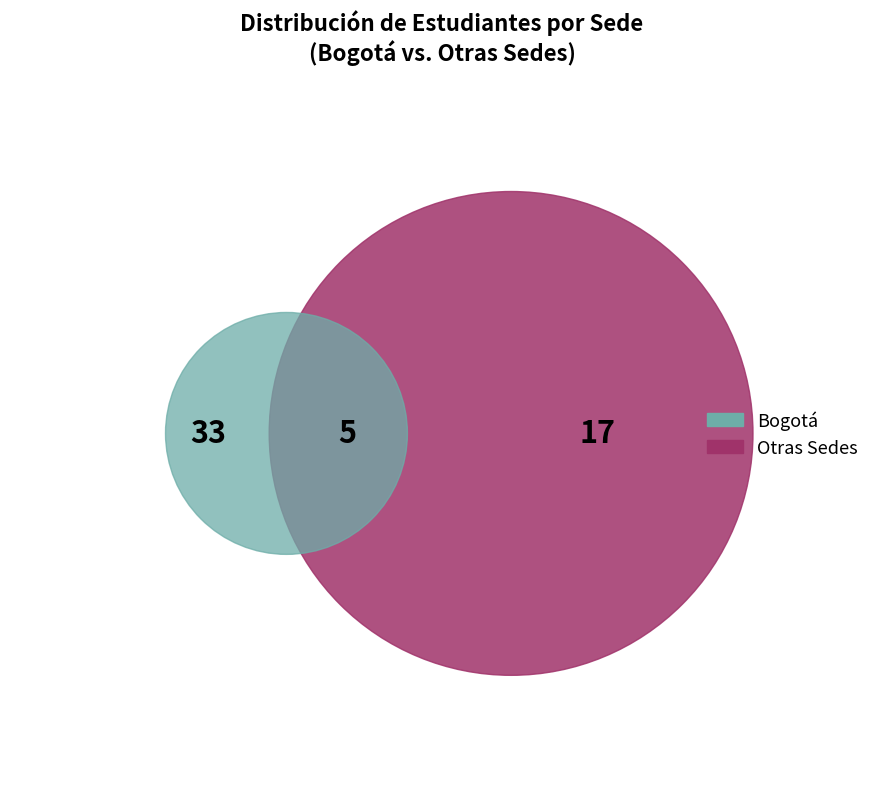

Is it true that Antioquia is 15% of the pie?

False